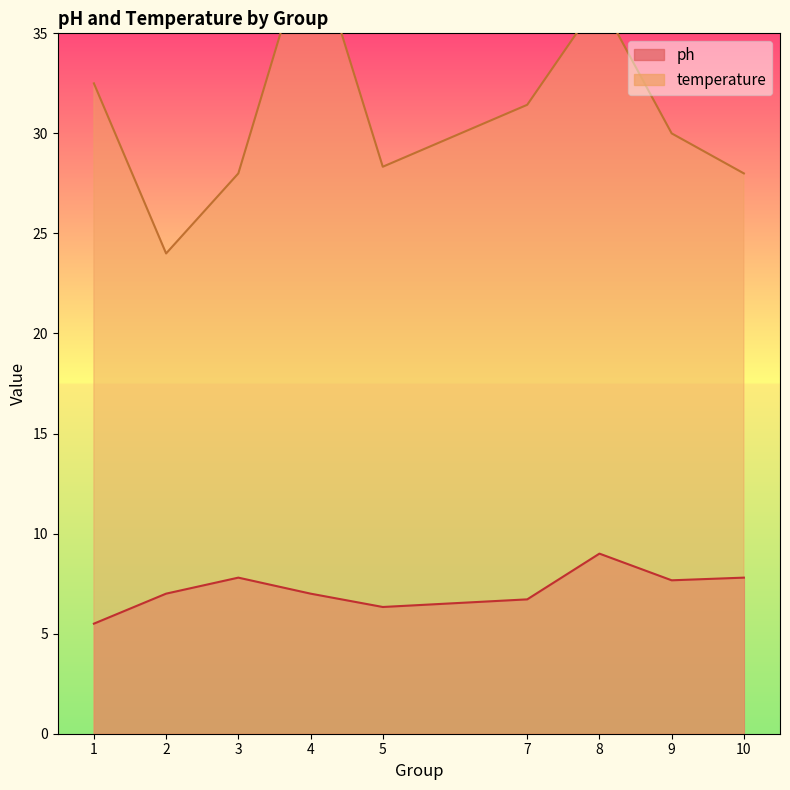

What is the average value of the temperature series?

30